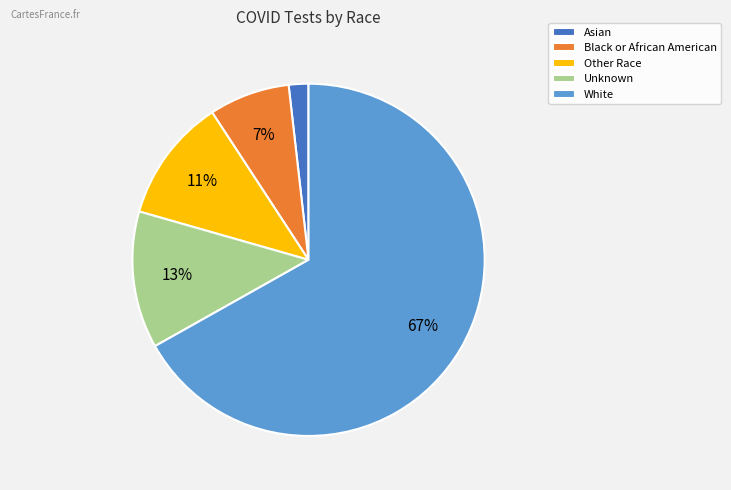

To the nearest percent, what is the average slice percentage?

20%